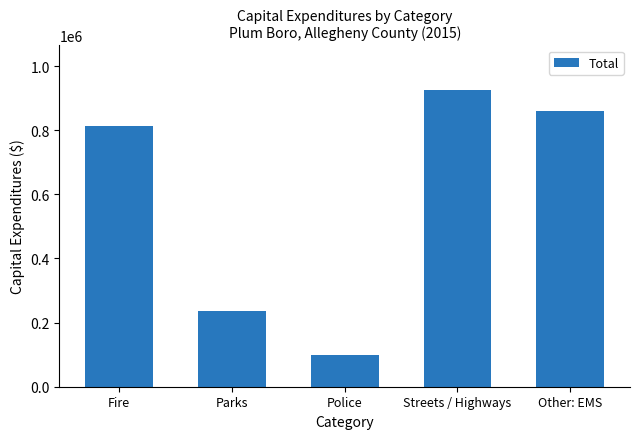

What is the sum of all values?

2934311